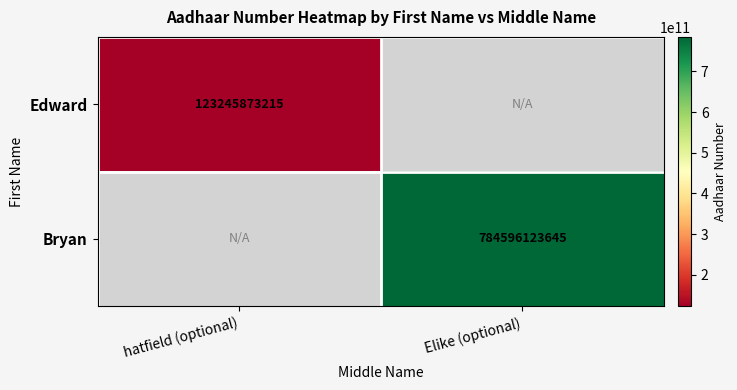

Is the value of Bryan at Elike (optional) greater than the value of Edward at hatfield (optional)?

Yes